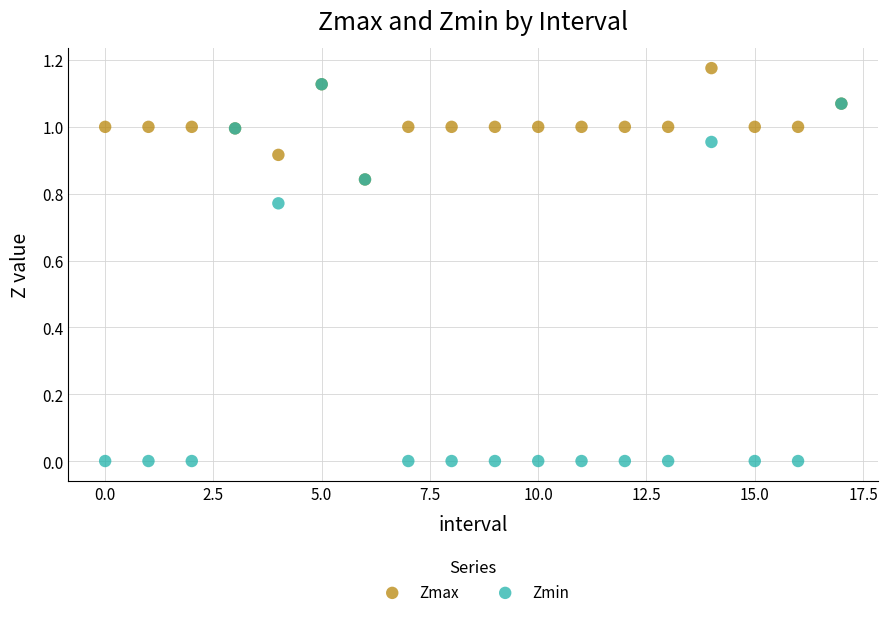

Which series contains the lowest Y value?

Zmin